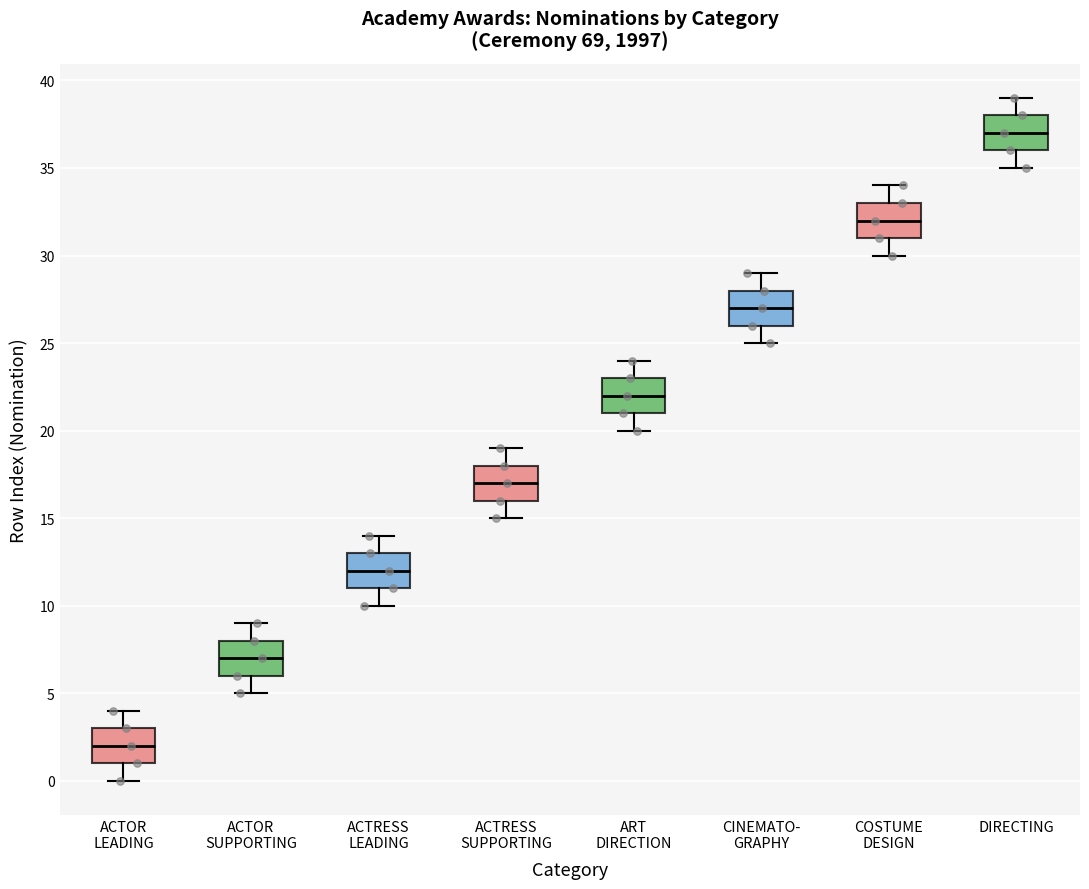

Which box has the lowest median line?

ACTOR LEADING